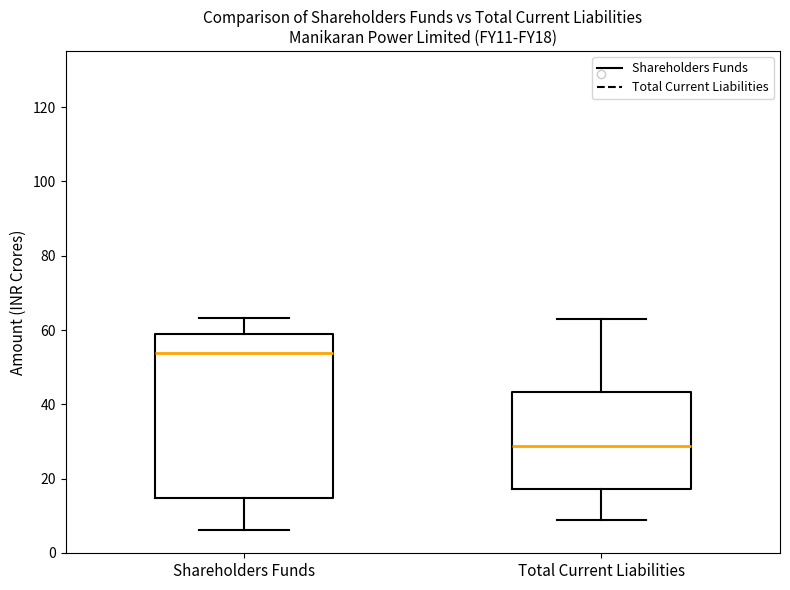

Comparing the boxes themselves (not the whiskers), which one is the tallest?

Shareholders Funds